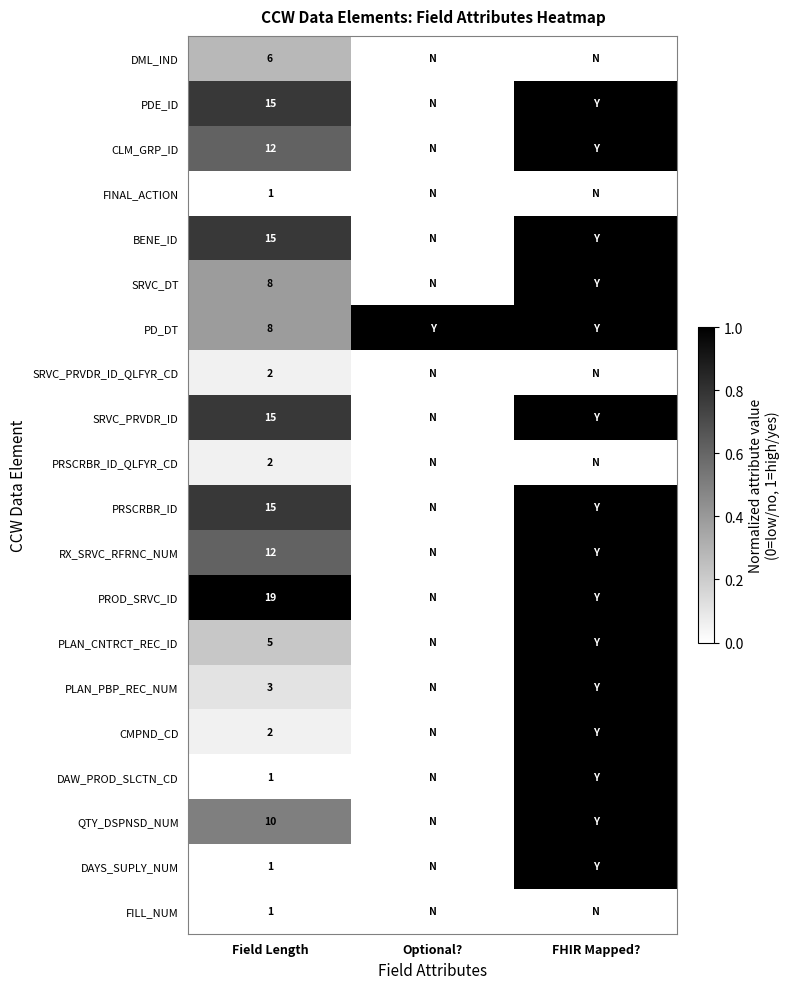

What is the spread (max minus min) of values at FHIR Mapped??

1.0